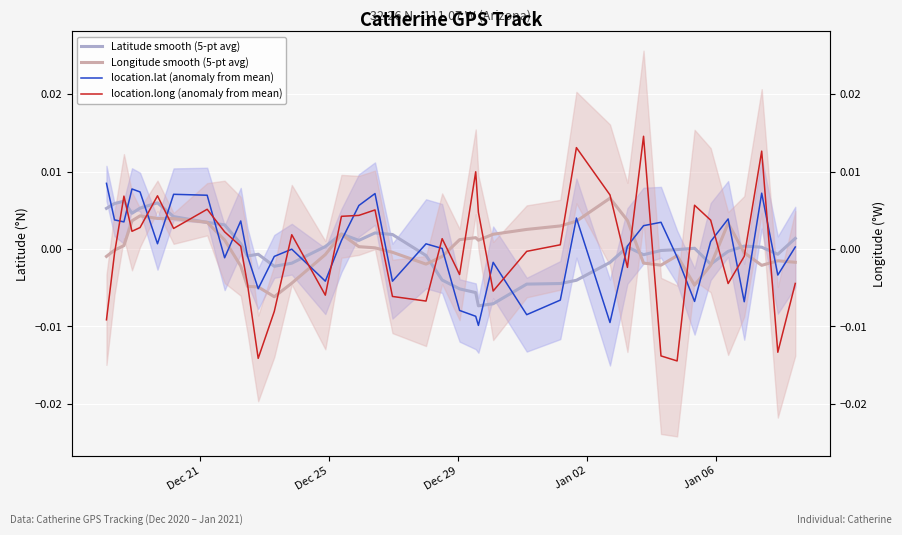

How many values in the location.lat (anomaly from mean) series exceed 0?

22